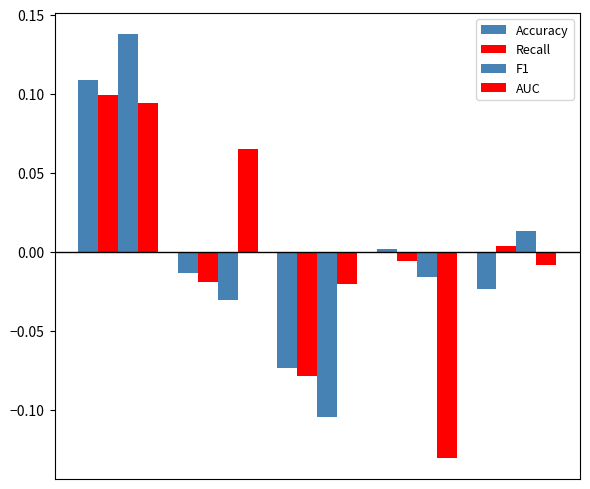

Rank the series by their average value, from lowest to highest.

F1, AUC, Recall, Accuracy